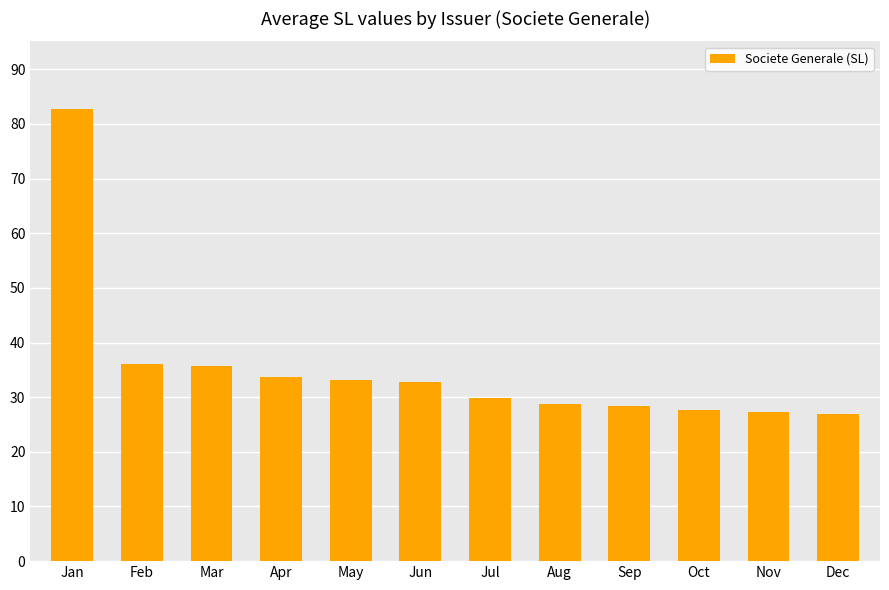

What is the sum of the values at Mar and Nov?

63.1